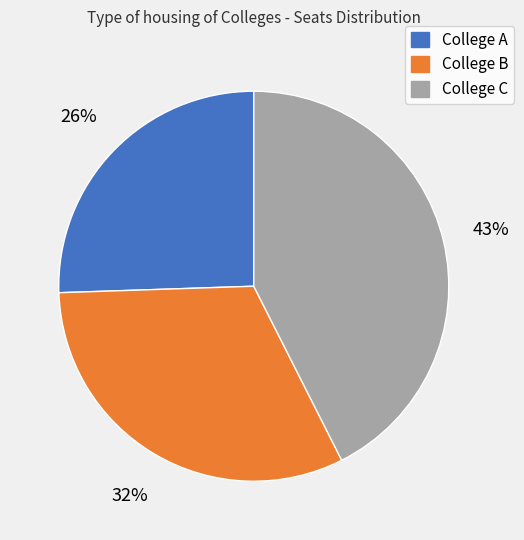

To the nearest percent, what percentage of the pie is College C?

43%